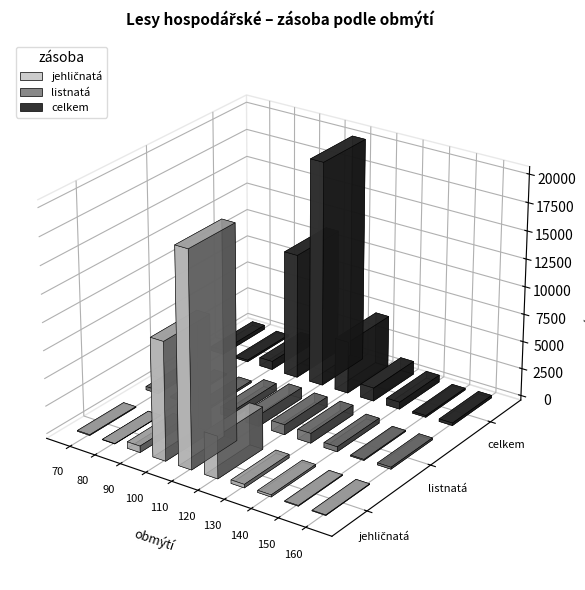

How many data points in listnatá are above 447?

5